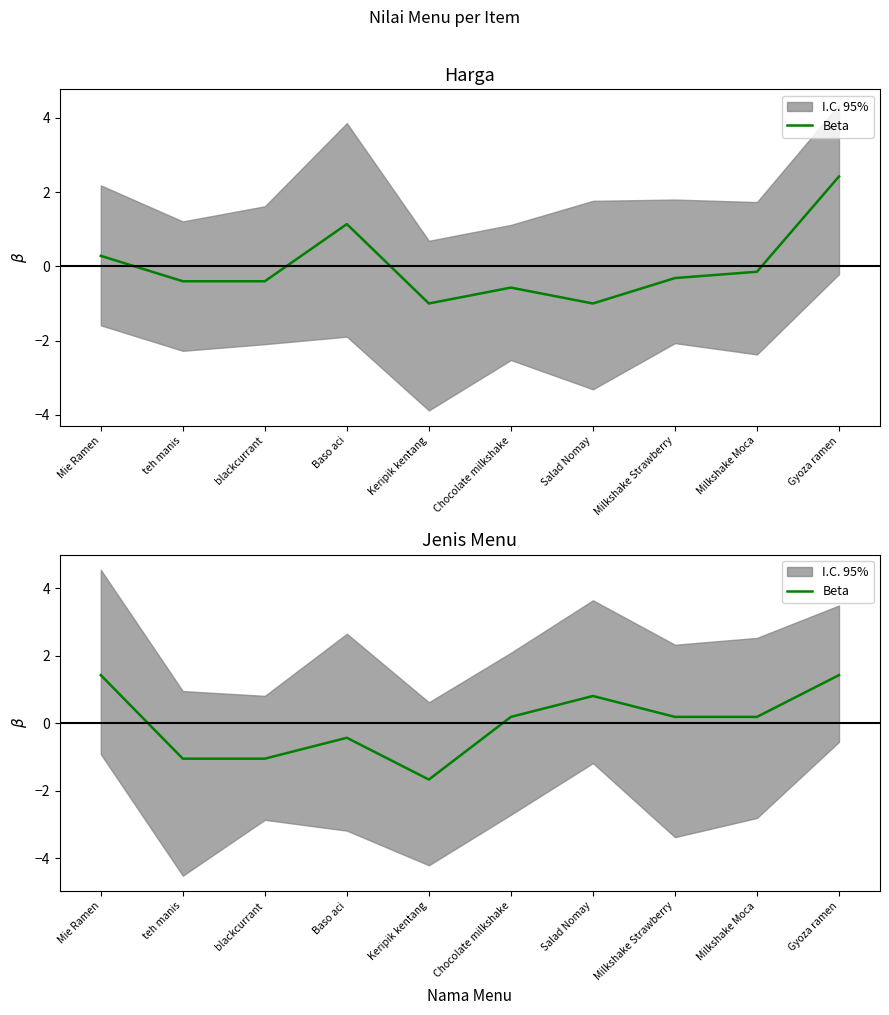

Is it true that the value at Gyoza ramen is 0.3?

False